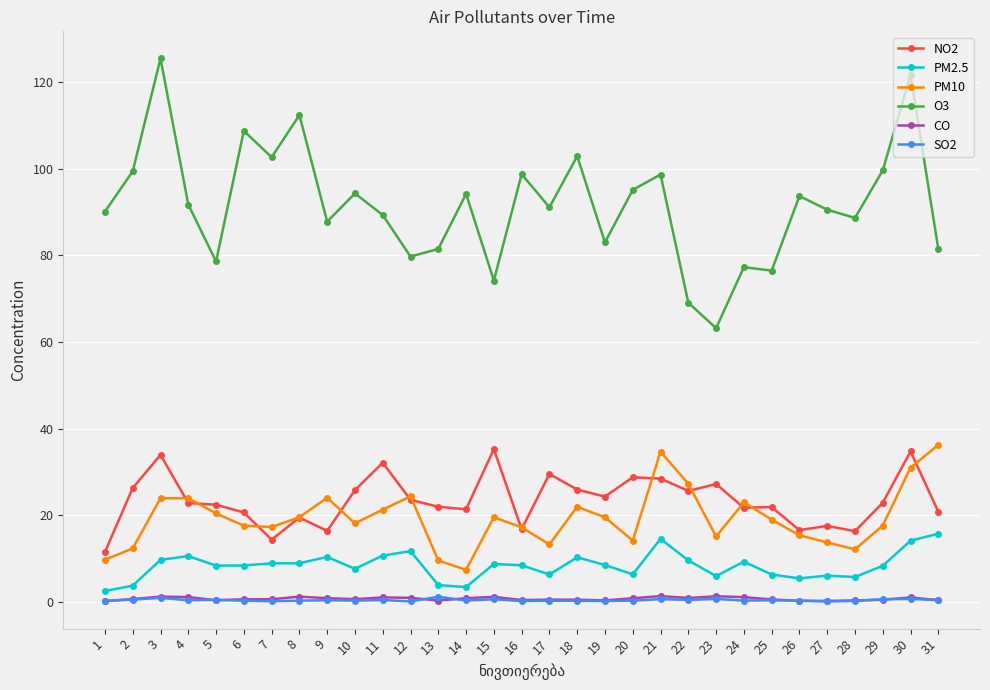

Which series has the widest spread of values?

O3